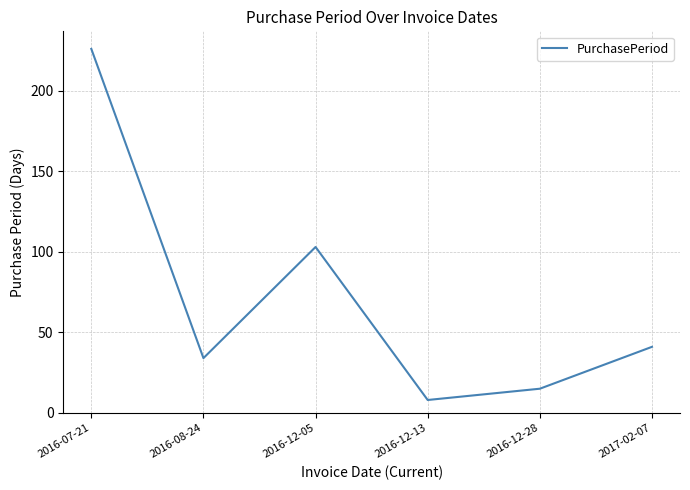

How many series are shown in this chart?

1